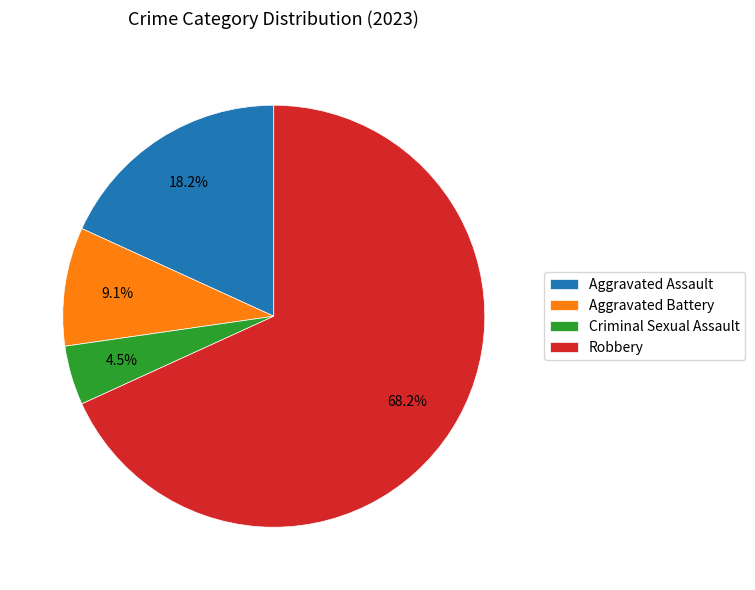

How many slices are in this pie chart?

4